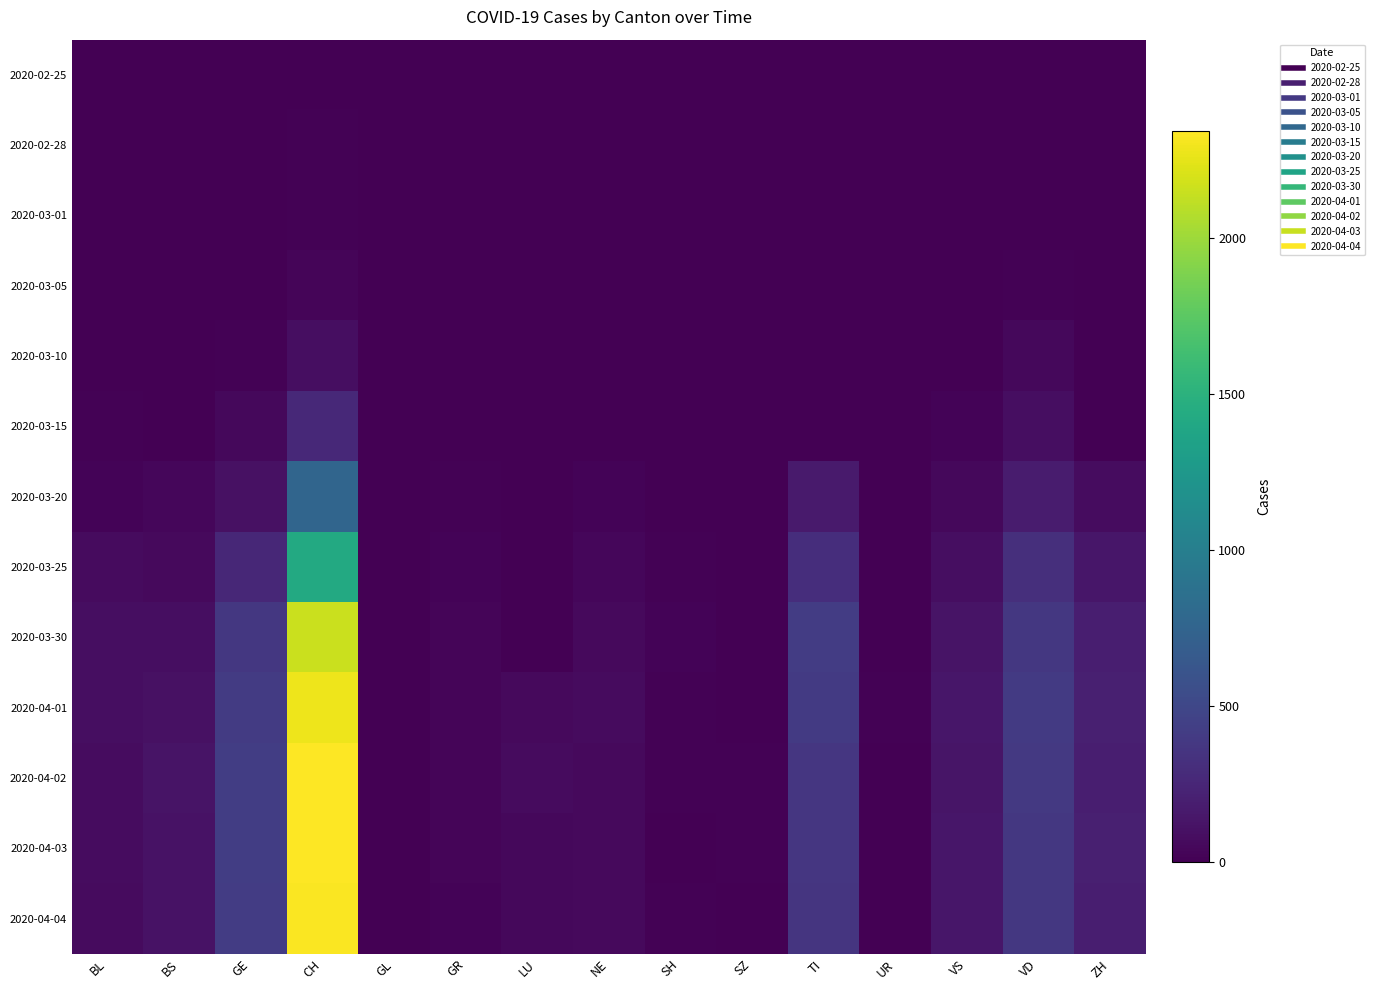

Which series has the largest range (max minus min)?

2020-04-02